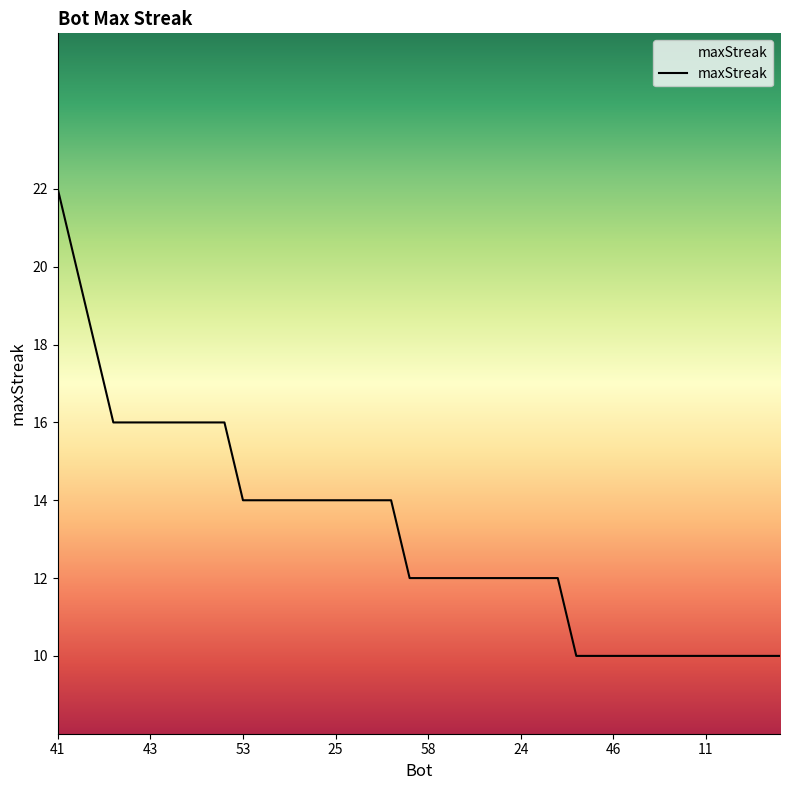

What is the maximum value shown in the chart?

22